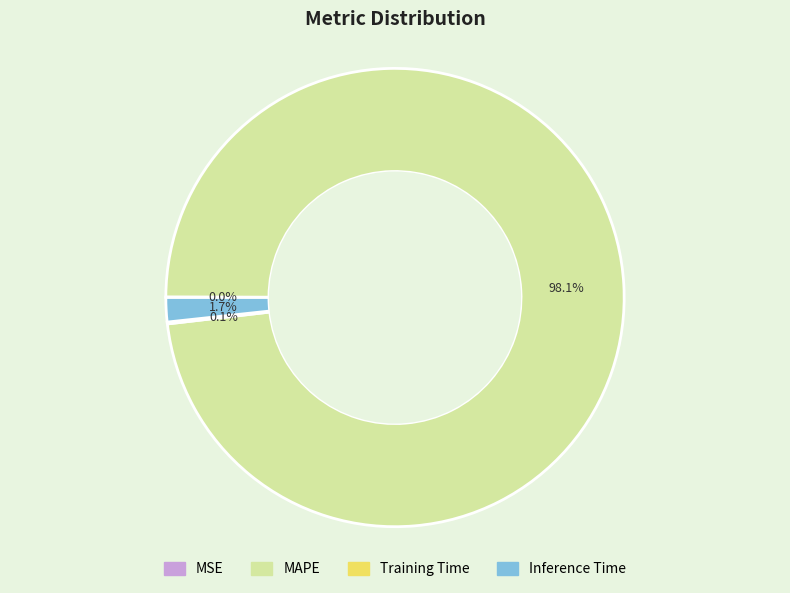

To the nearest percent, what is the difference between the largest and smallest slice percentages?

98%